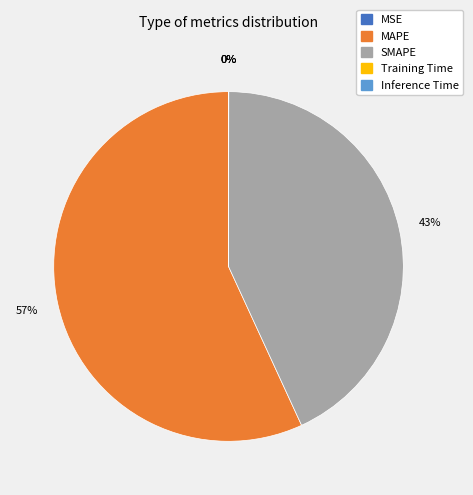

Is there any slice that represents more than half of the pie?

Yes